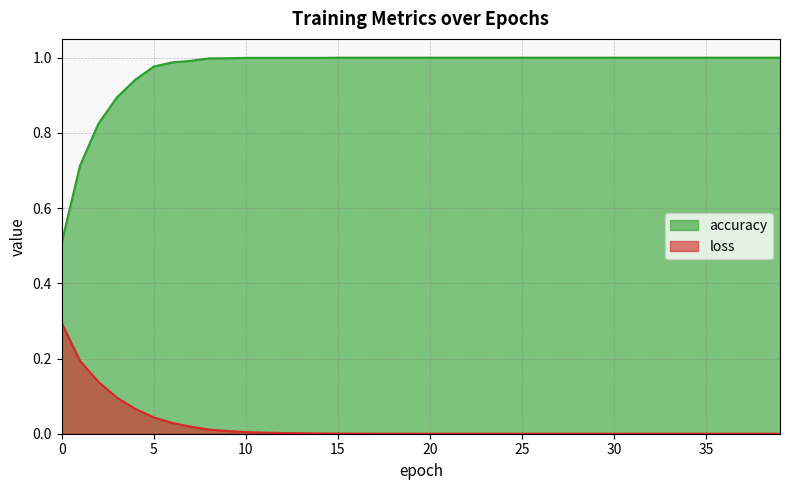

How many lines are shown in the chart?

2